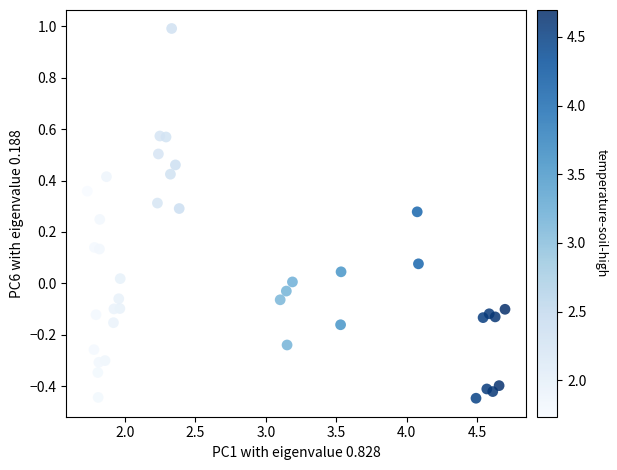

What is the range of Y values (max minus min)?

1.4